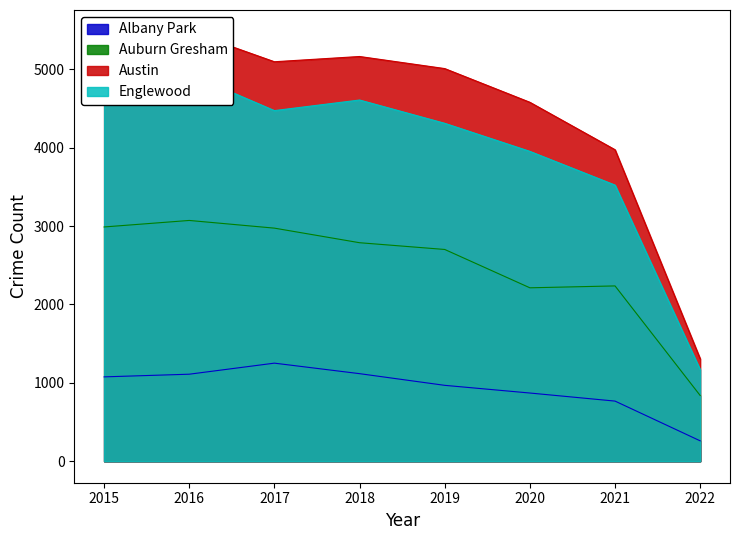

At how many categories does at least one series exceed 2986?

7